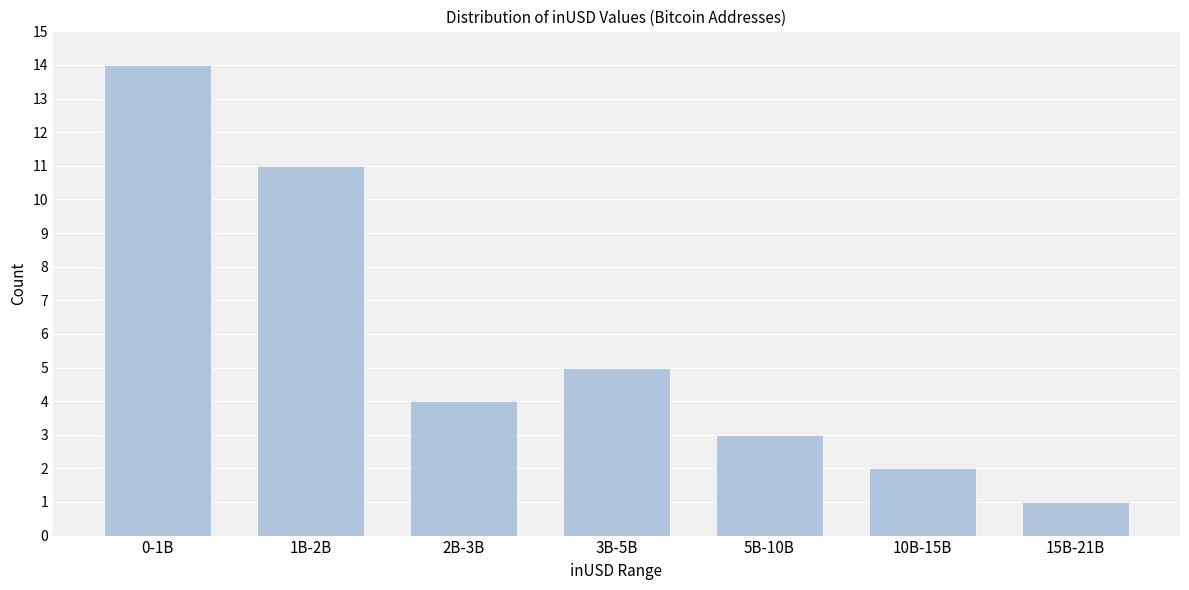

Reading left to right, extract all data points from this chart.

0-1B=14	1B-2B=11	2B-3B=4	3B-5B=5	5B-10B=3	10B-15B=2	15B-21B=1